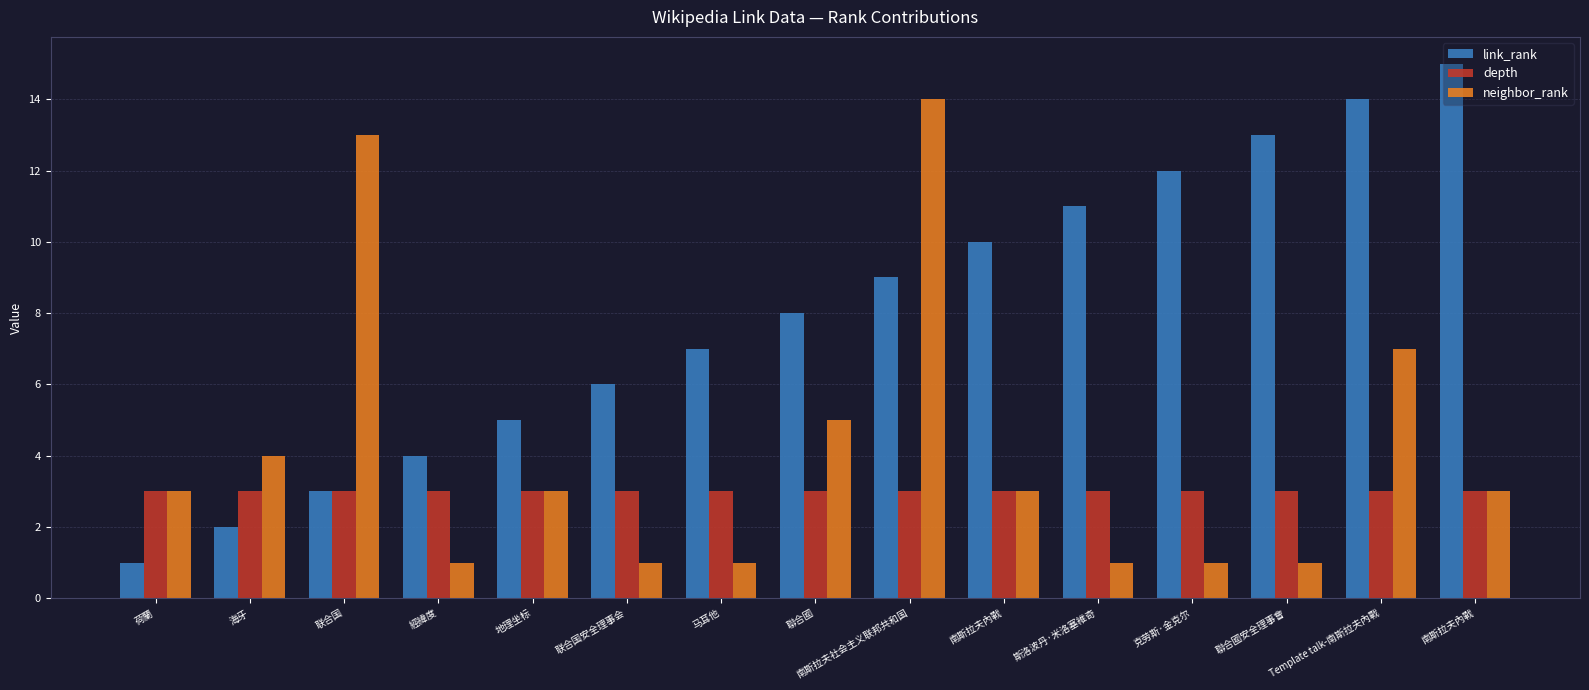

Is it true that neighbor_rank equals 6 at 联合国?

False